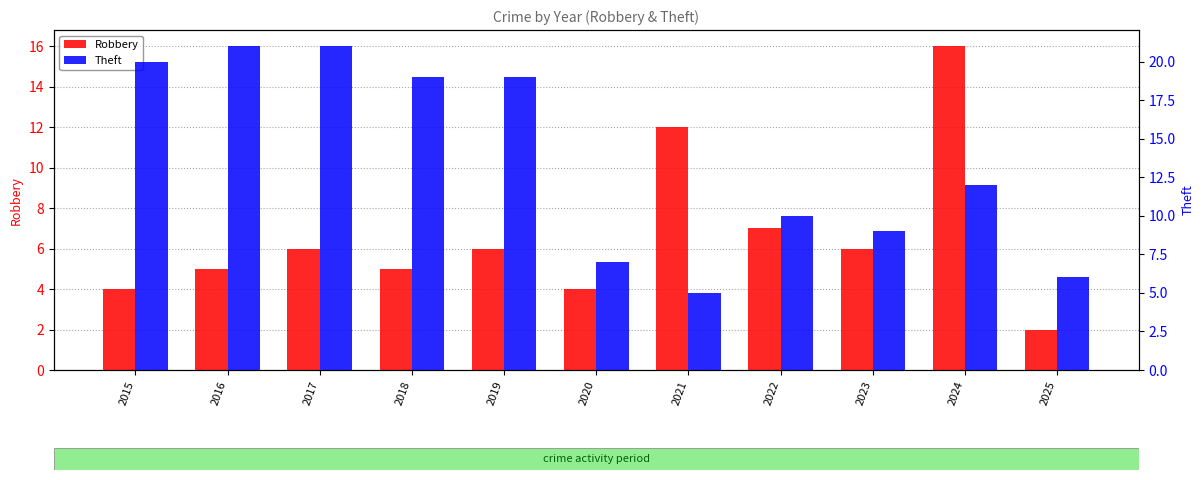

Reading right to left, what are all the values shown in this chart?

Robbery: 2025=2	2024=16	2023=6	2022=7	2021=12	2020=4	2019=6	2018=5	2017=6	2016=5	2015=4
Theft: 2025=6	2024=12	2023=9	2022=10	2021=5	2020=7	2019=19	2018=19	2017=21	2016=21	2015=20